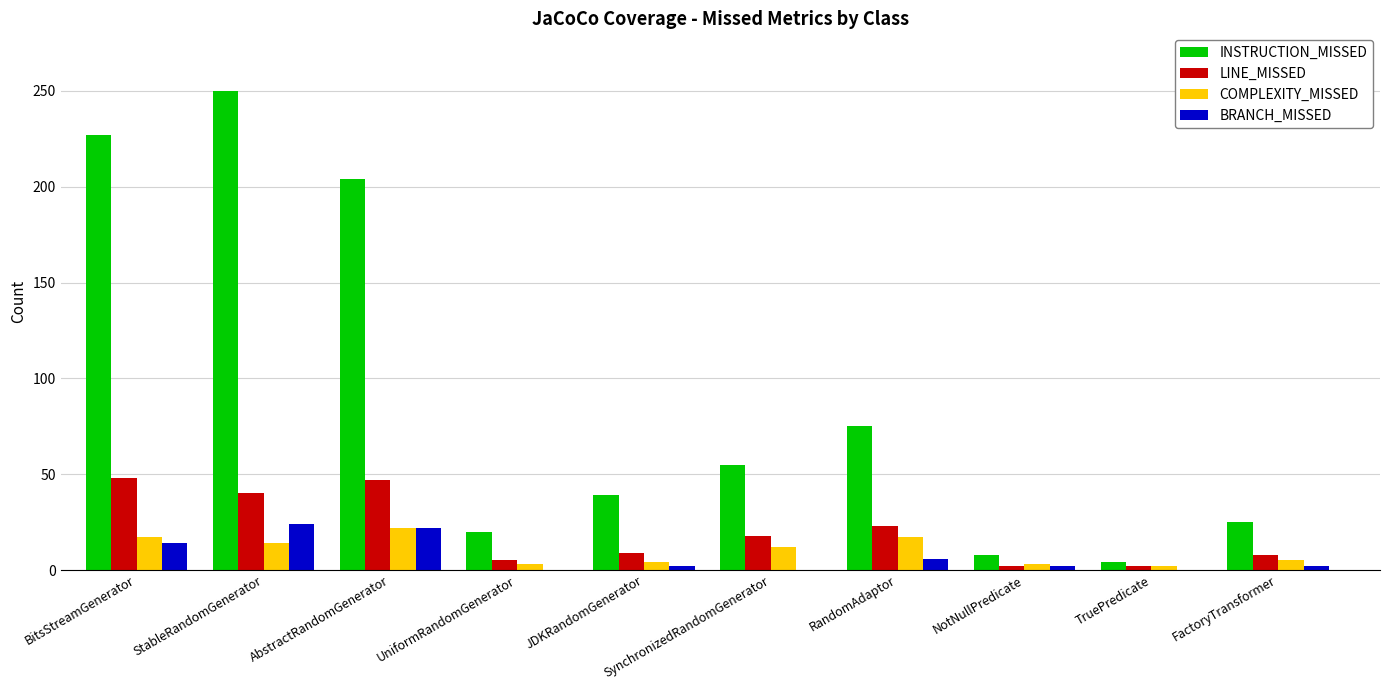

Which series has the largest total across all categories?

INSTRUCTION_MISSED